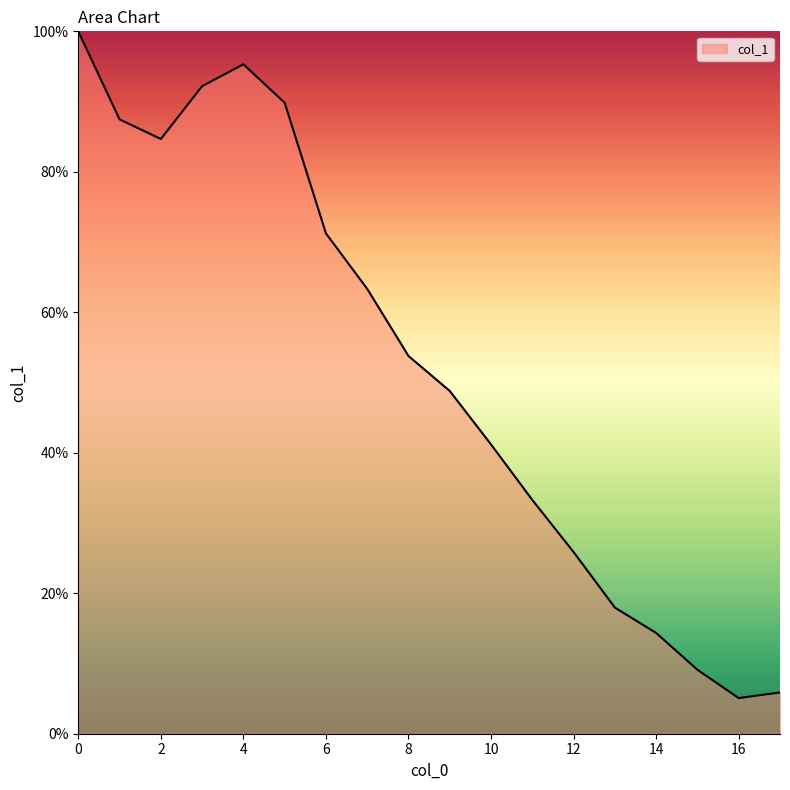

What is the difference between the second highest and second lowest values?

89.4